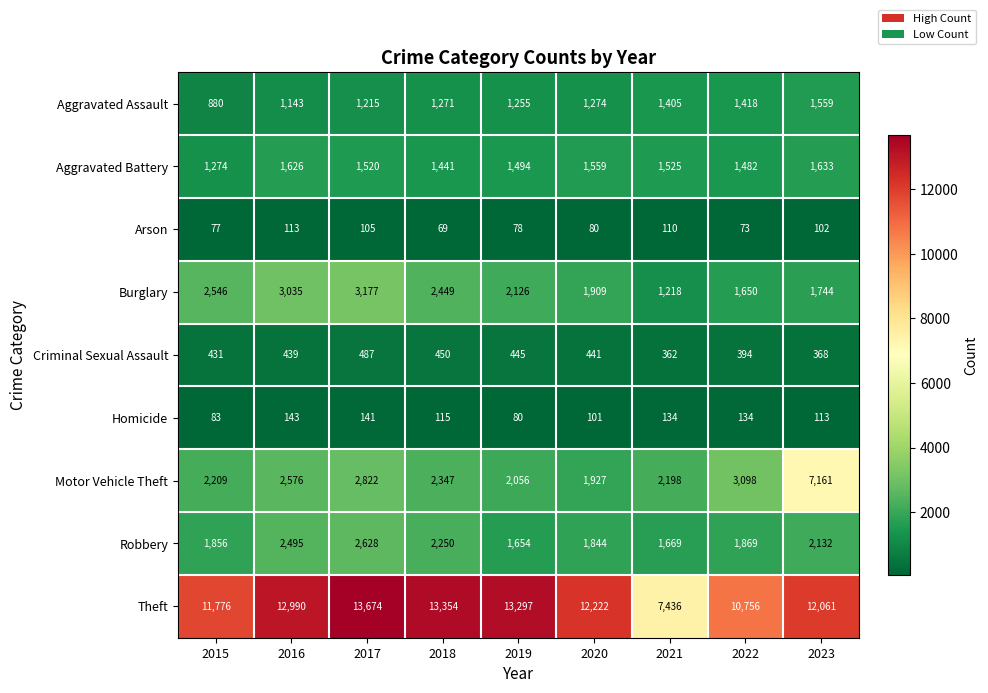

At which label does Arson first exceed 80?

2016